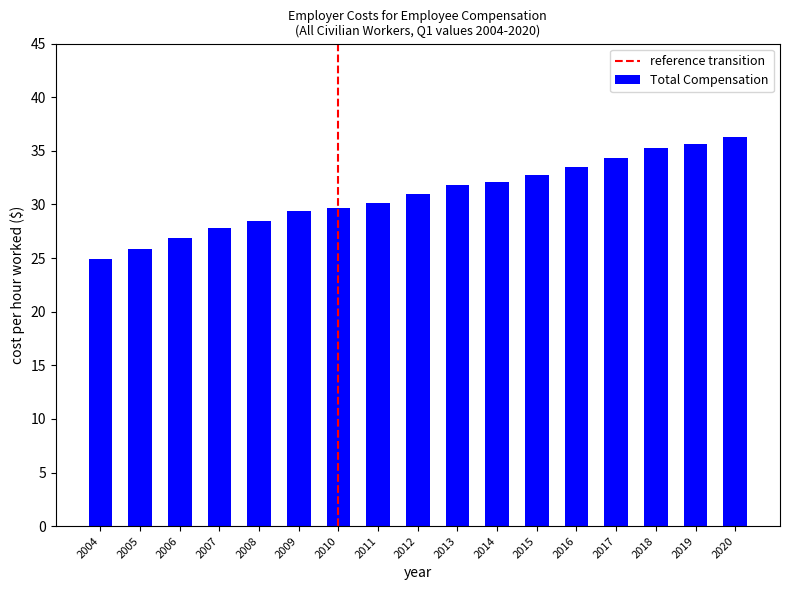

How many distinct data groups are displayed?

1